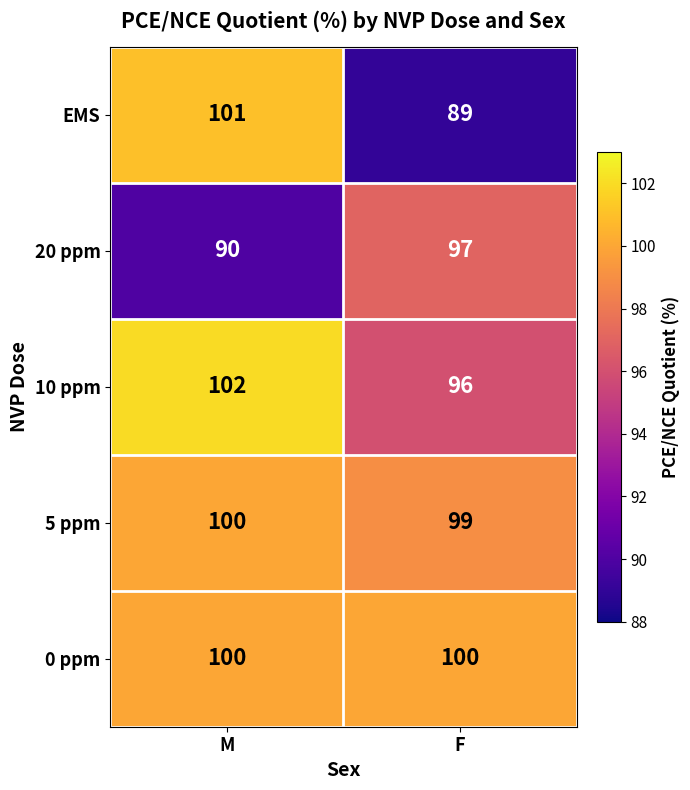

Which series changed the most between M and F?

EMS